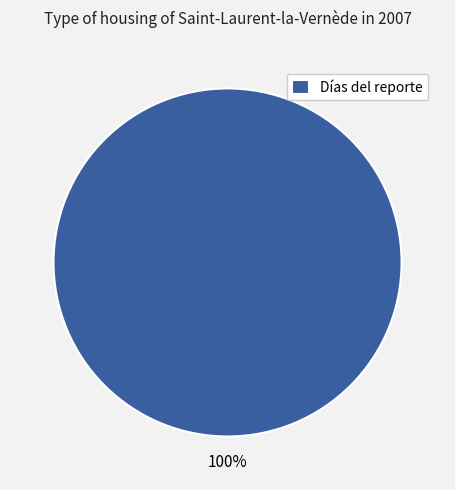

Rank the categories by value from lowest to highest.

Días del reporte